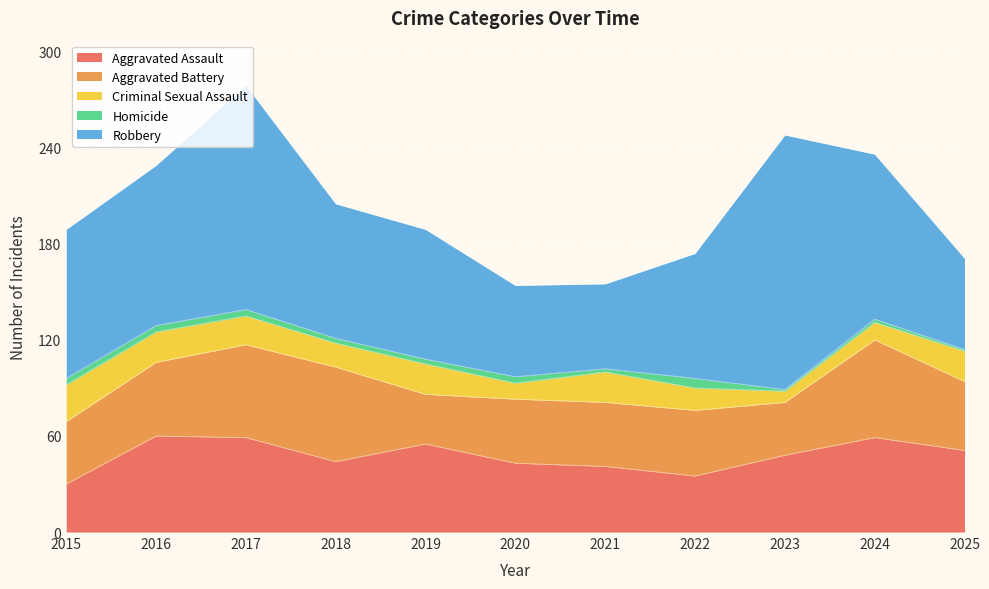

At which category is the sum across all series the highest?

2017